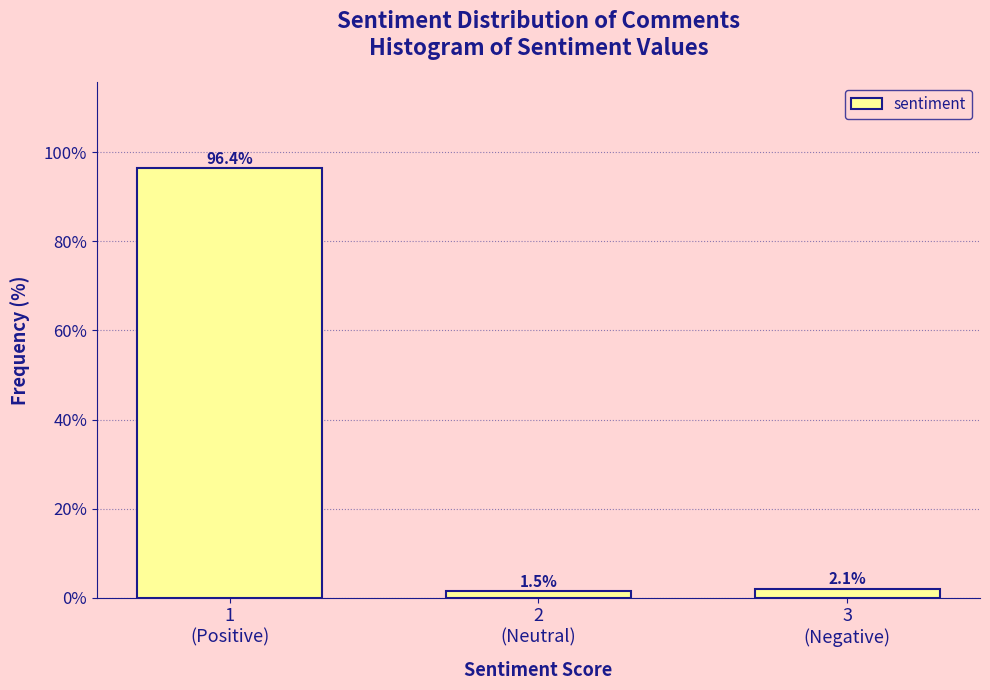

Reading left to right, transcribe all the data shown in this chart.

96.4	1.5	2.1